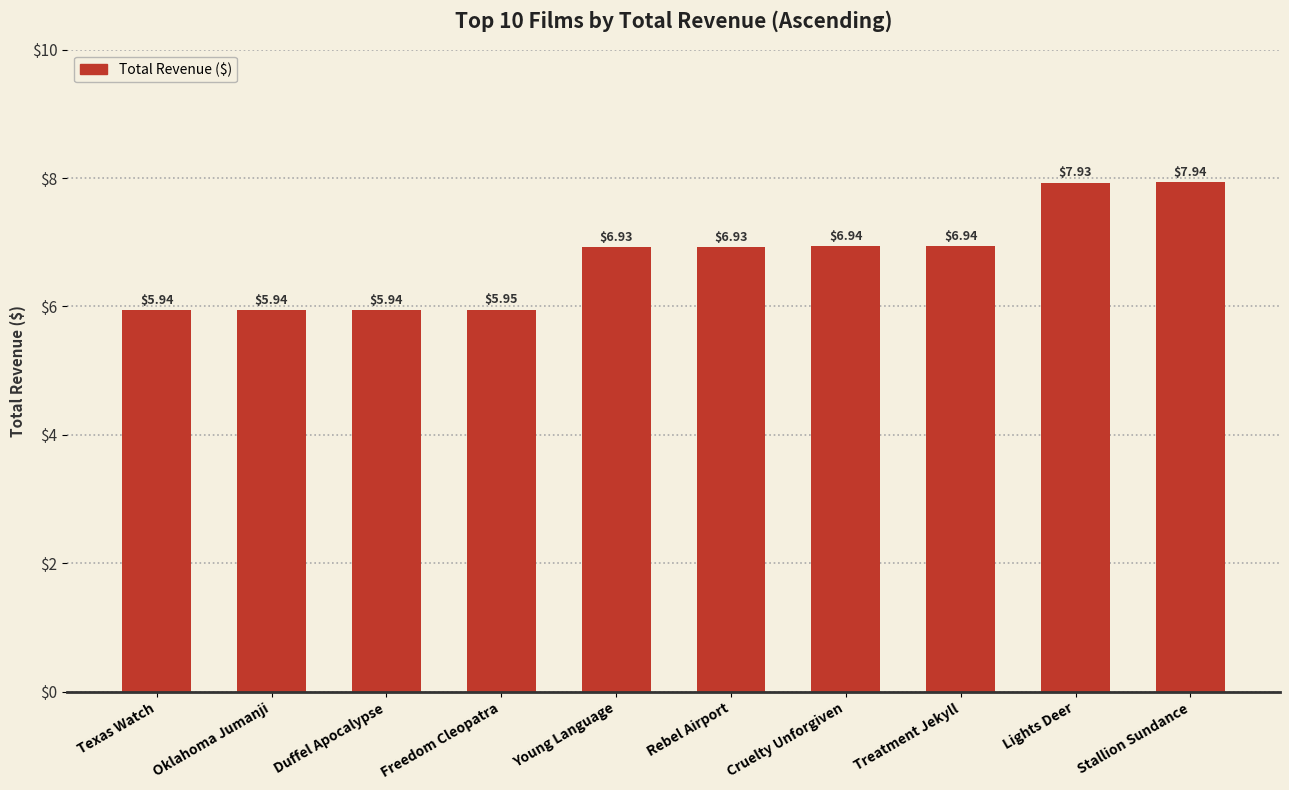

What is the change in value from Freedom Cleopatra to Cruelty Unforgiven?

+1.0